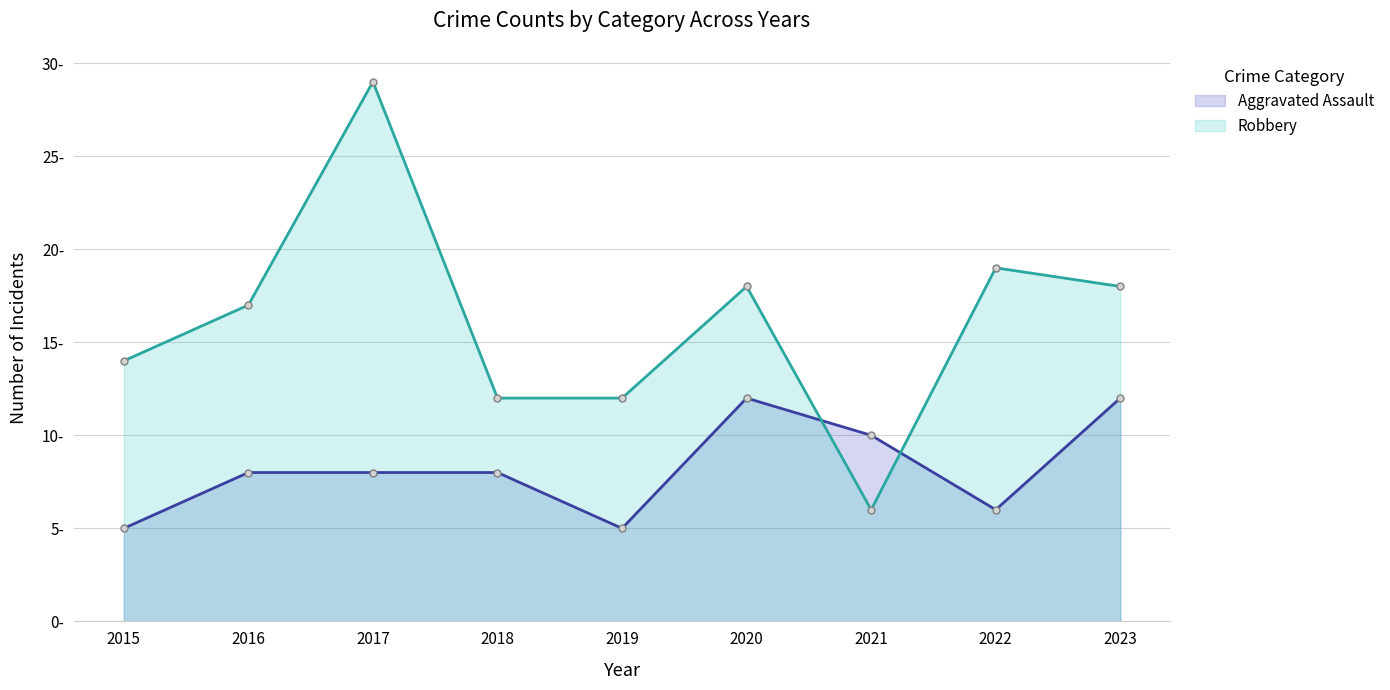

How many series are shown in this chart?

2